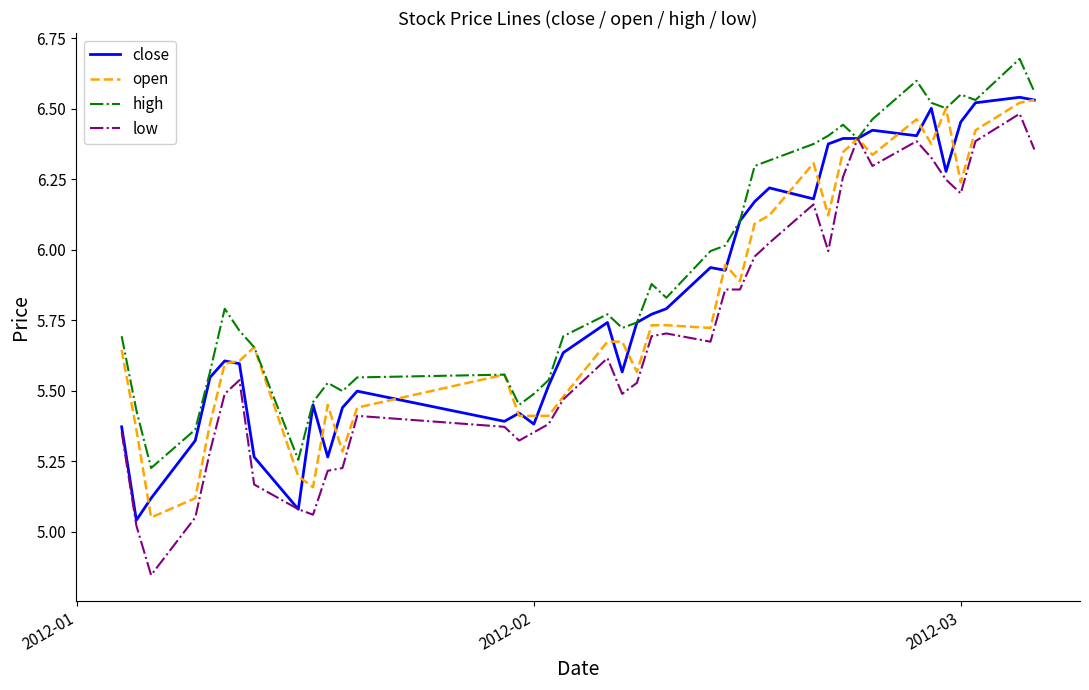

Which series has the largest total across all categories?

high